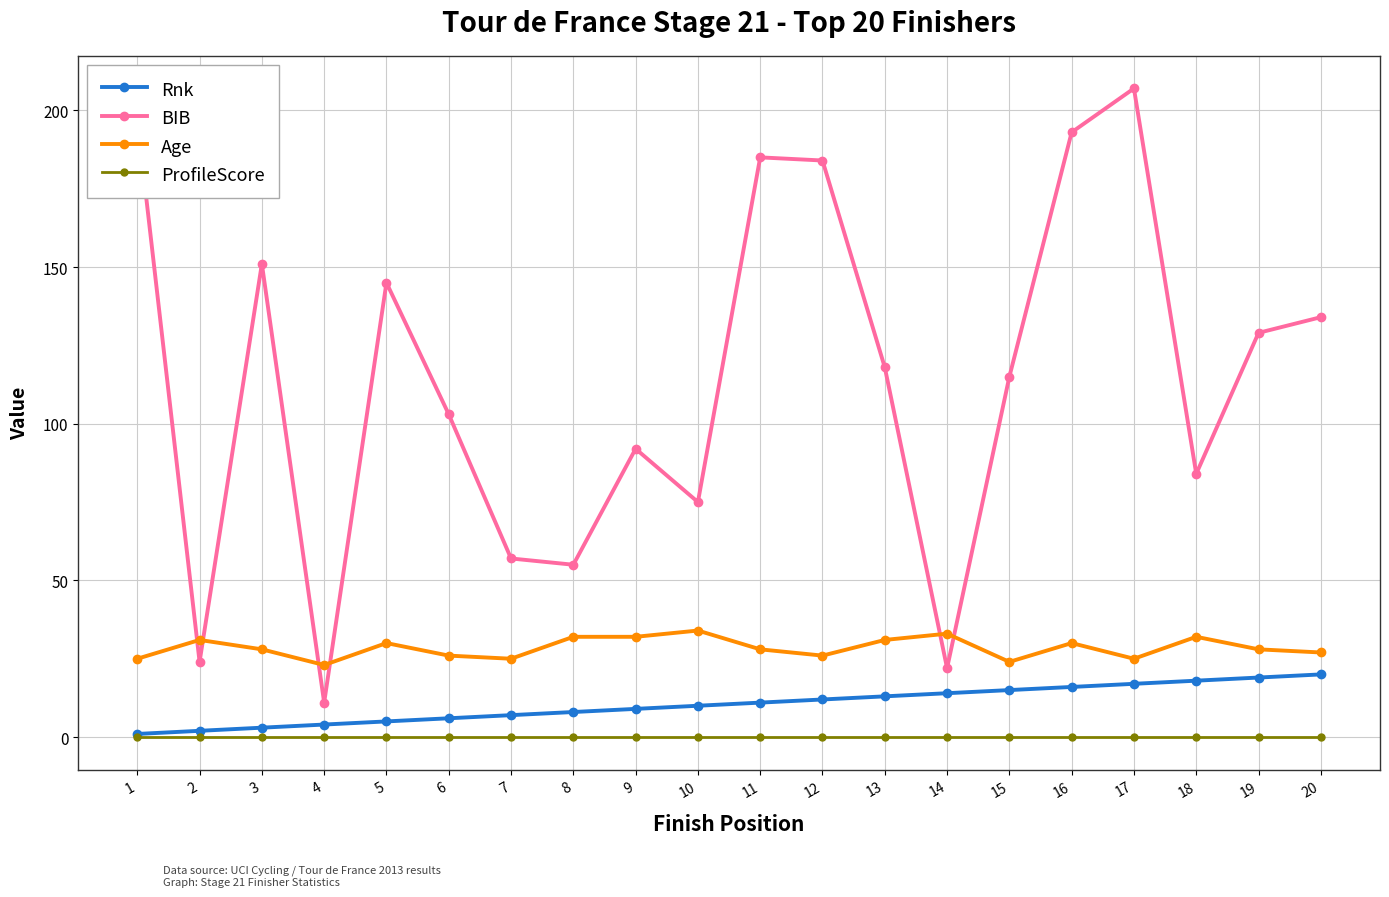

What are all the series names shown in the legend?

Rnk, BIB, Age, ProfileScore